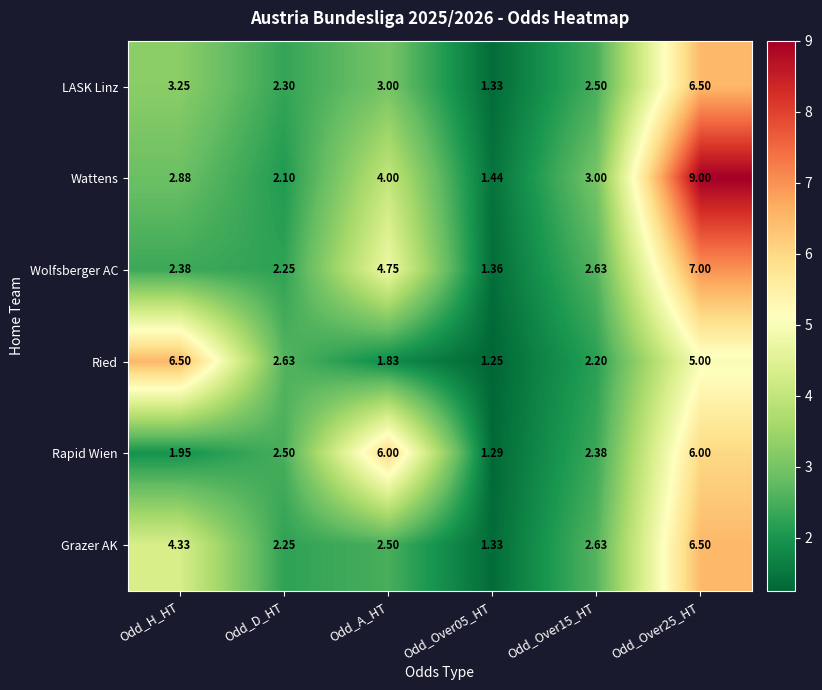

Rank the series at Odd_H_HT from lowest to highest value.

Rapid Wien, Wolfsberger AC, Wattens, LASK Linz, Grazer AK, Ried